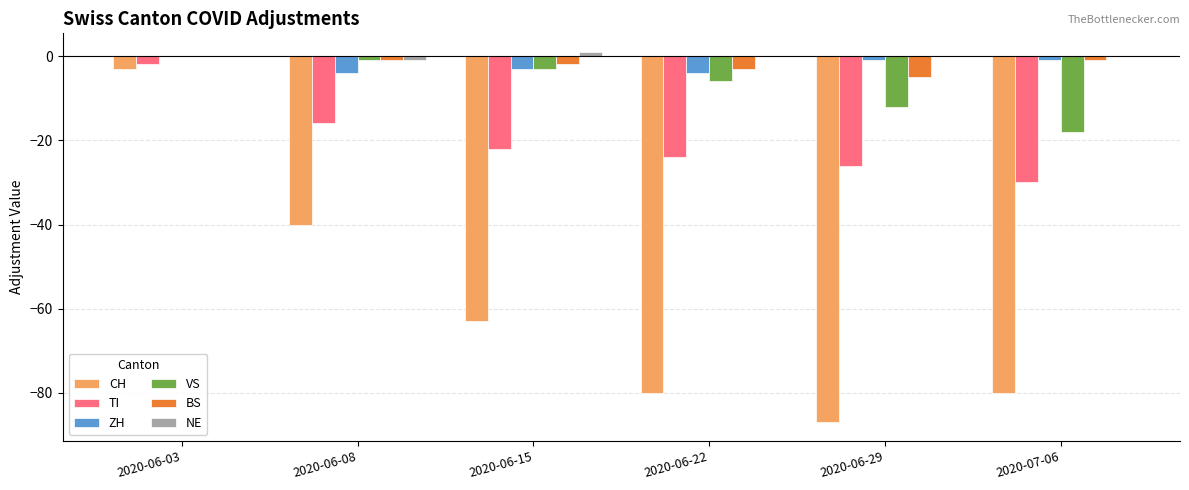

What are all the series names shown in the legend?

CH, TI, ZH, VS, BS, NE